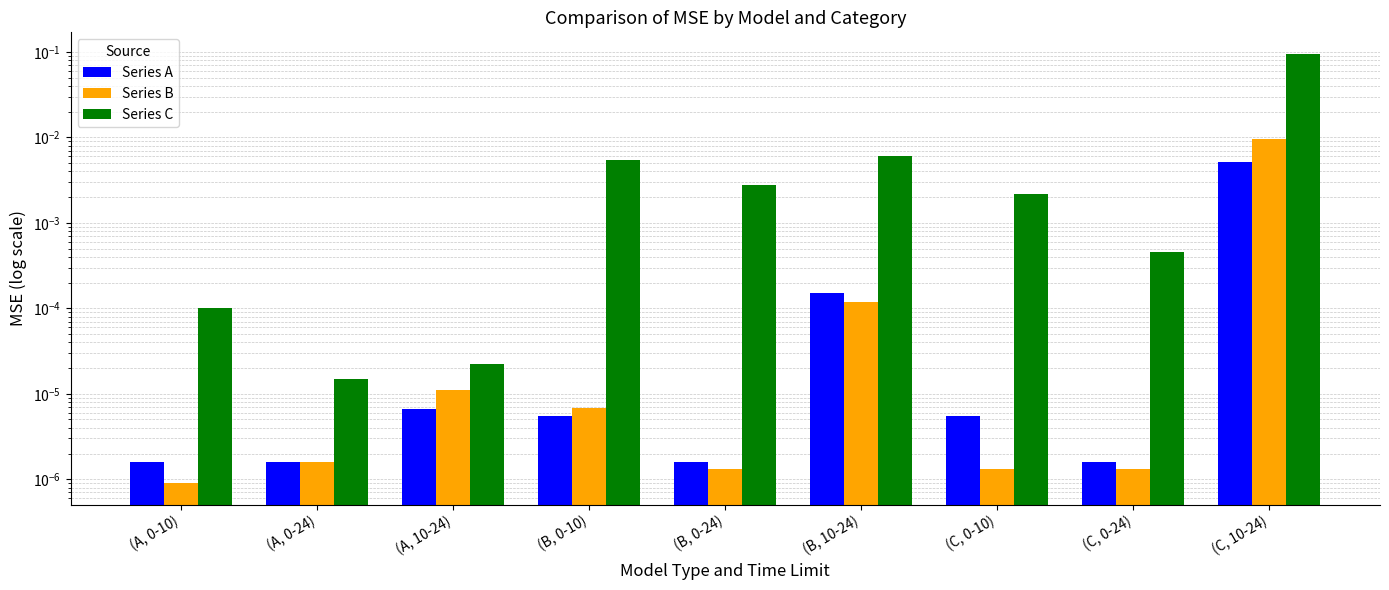

What is the label of the 8th bar from the right?

(A, 0-24)